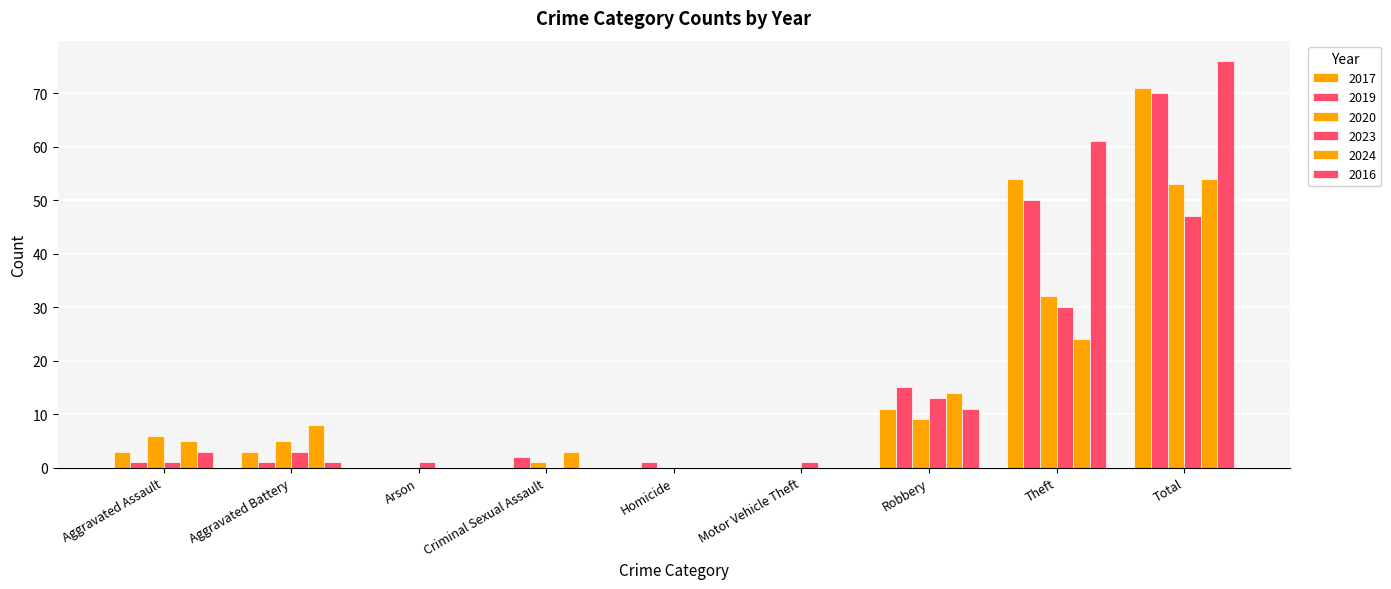

True or false: 2020 has a value of 17 at Arson.

False